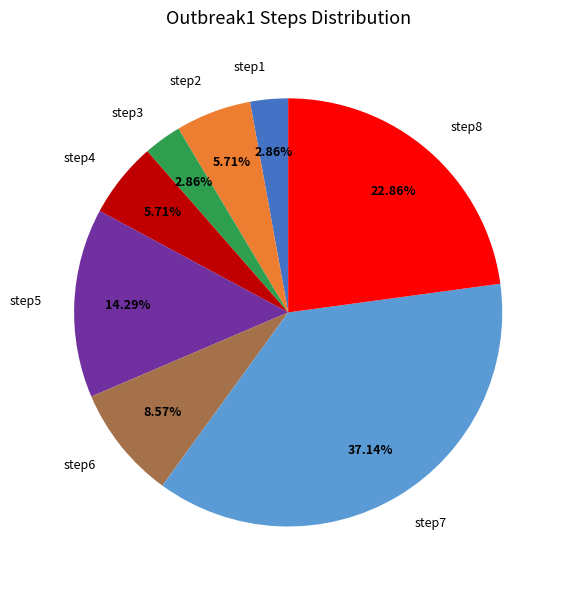

Approximately how many times larger is the value at step6 compared to step7?

0.2